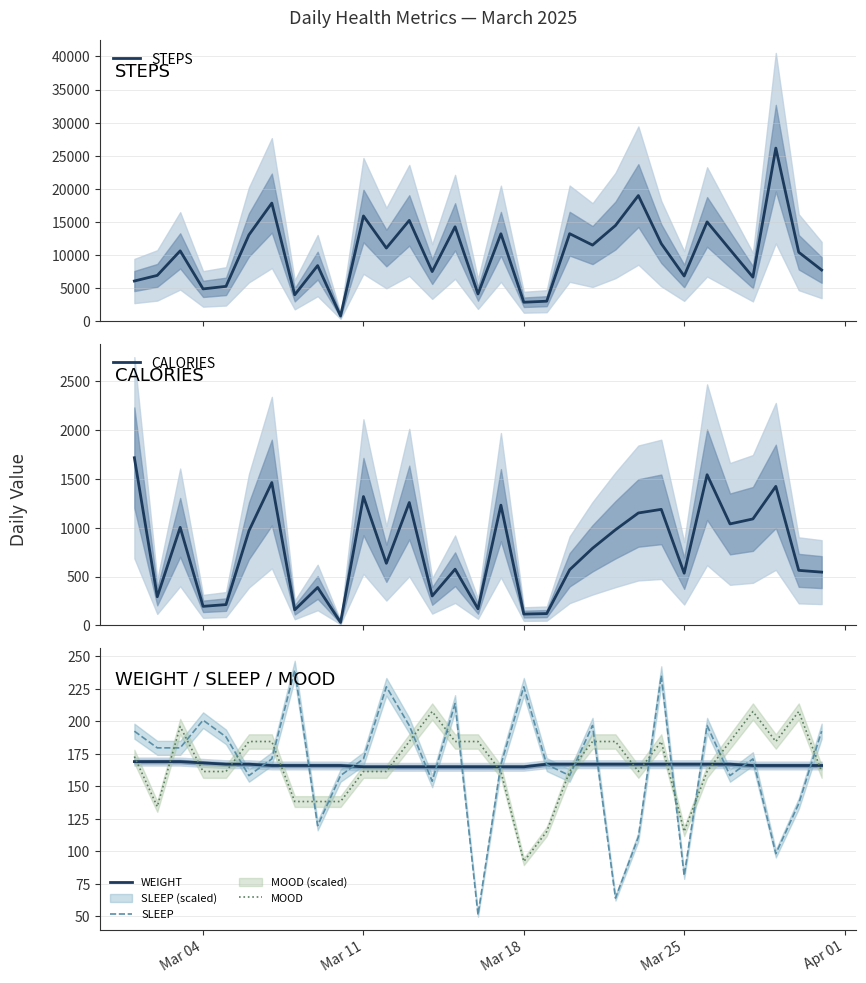

Count the number of categories in the chart.

31